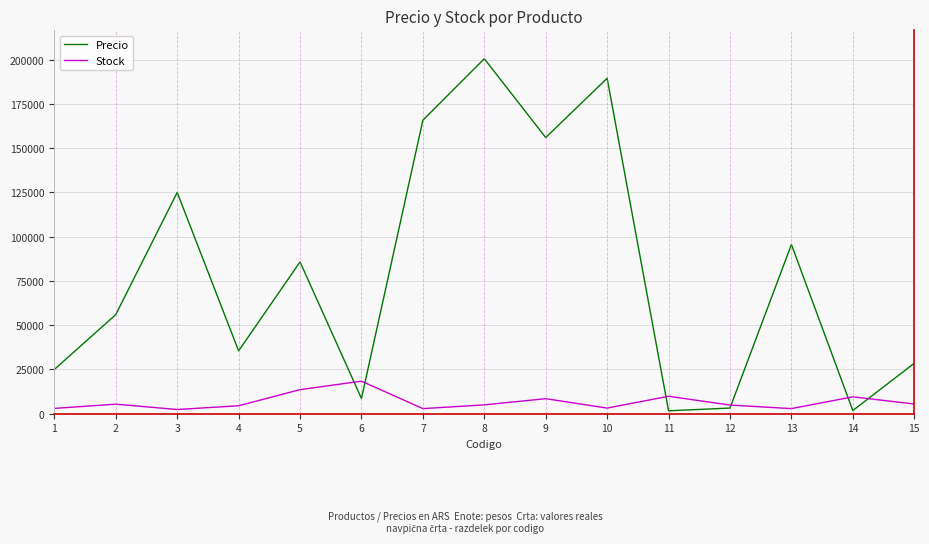

What is the difference between the Stock values at 13 and 7?

0.0